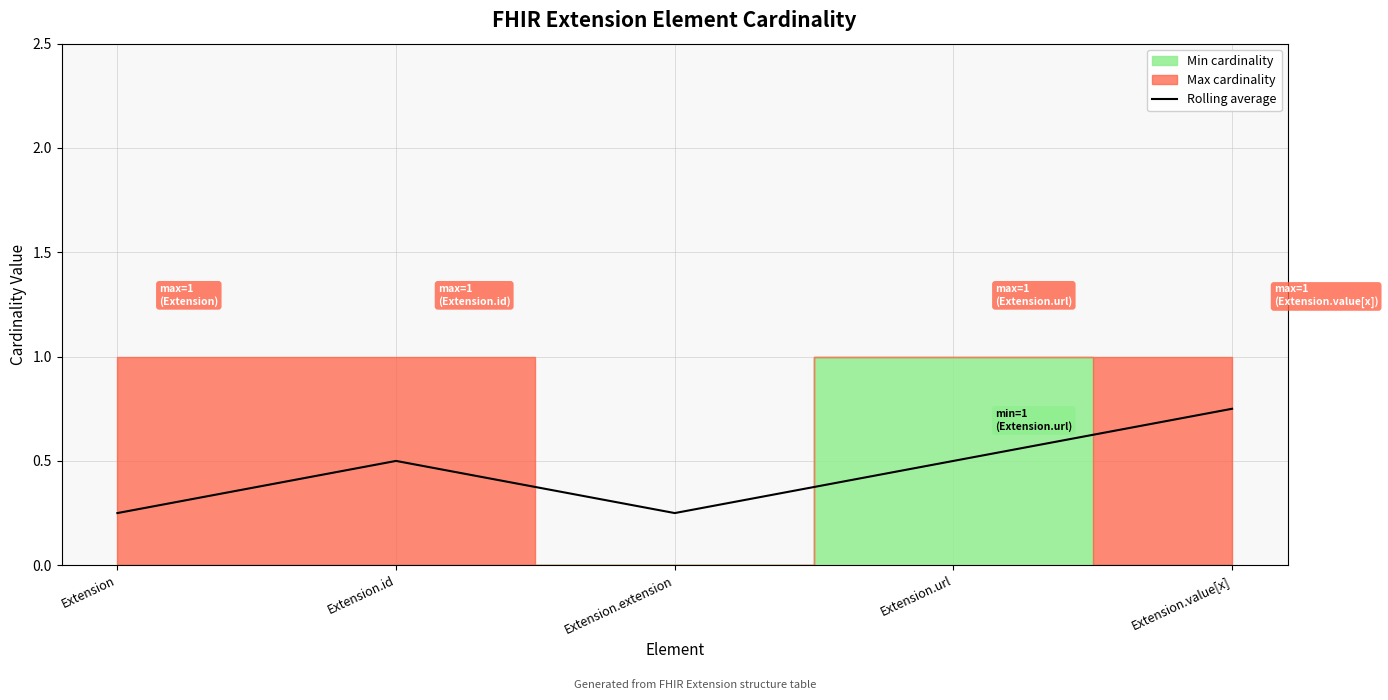

At which category does the data reach its first local peak?

Extension.id